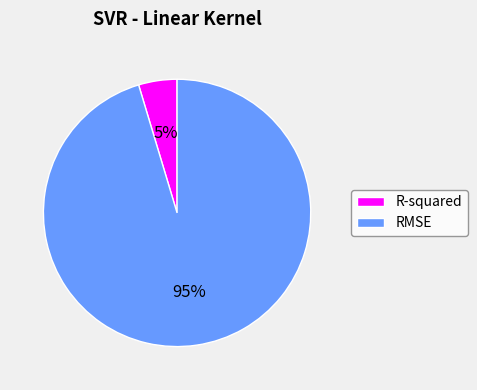

Which slice represents more than half of the pie?

RMSE